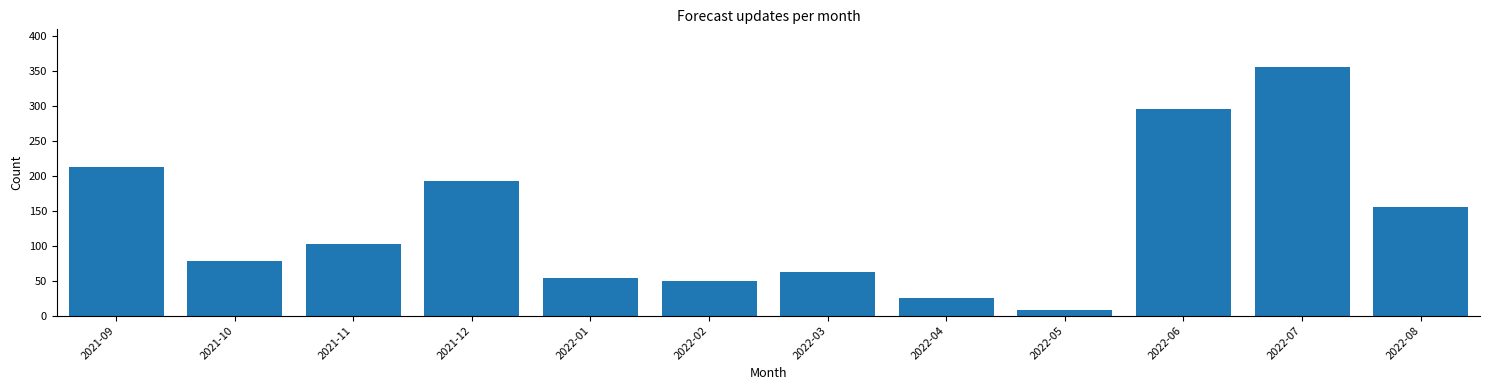

Reading left to right, what are all the values shown in this chart?

2021-09=213	2021-10=78	2021-11=102	2021-12=192	2022-01=54	2022-02=49	2022-03=63	2022-04=25	2022-05=8	2022-06=295	2022-07=356	2022-08=155